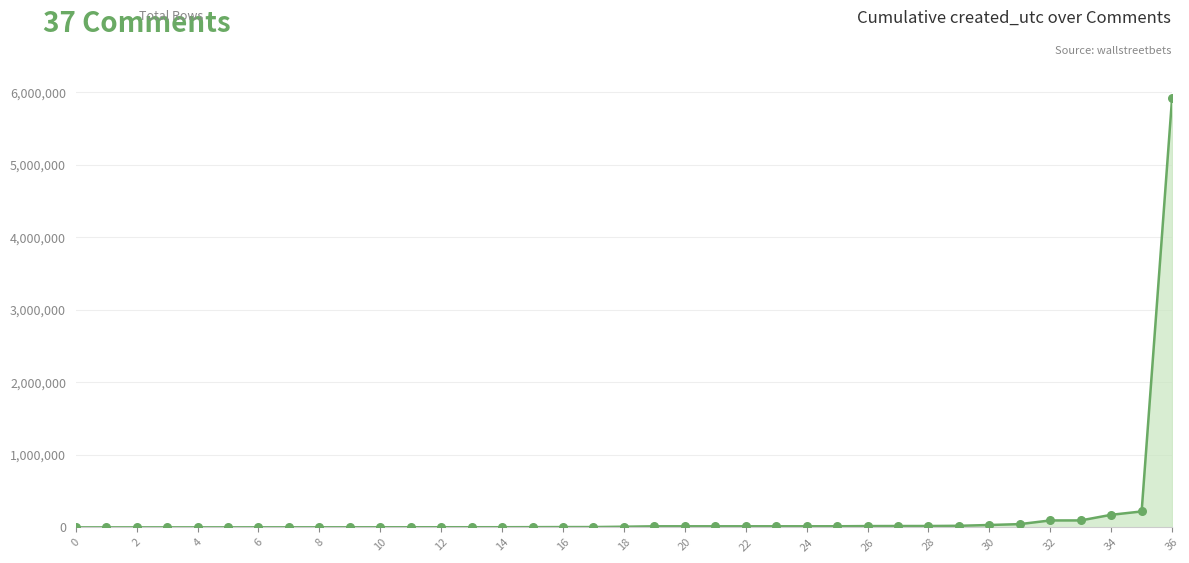

What is the maximum value shown in the chart?

5921696